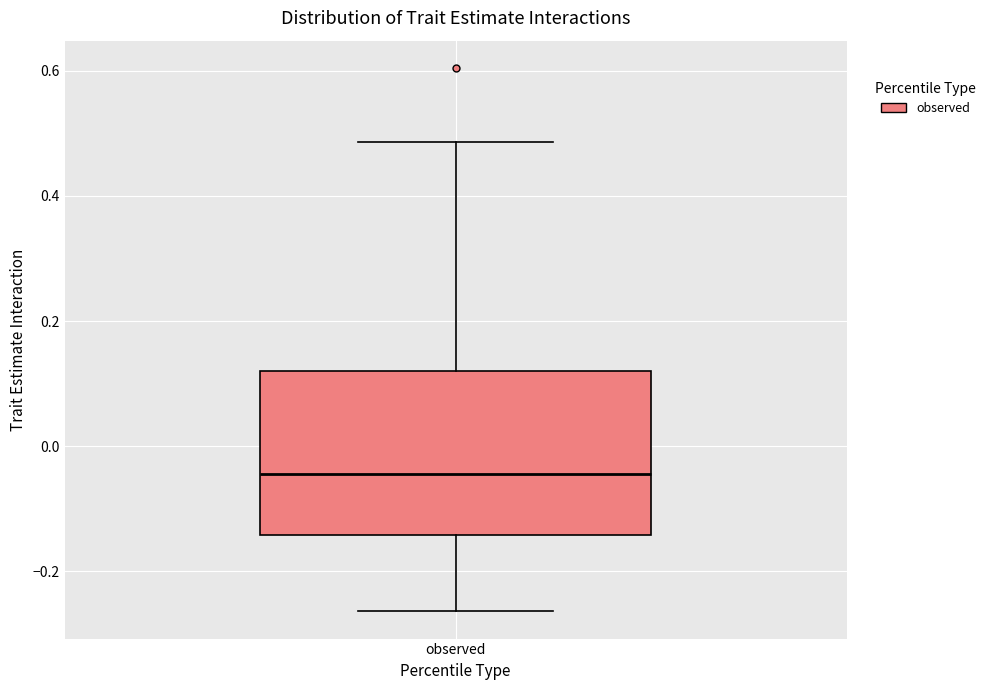

Where does the upper whisker of the box for observed end on the y-axis? The values are not printed on the chart, so give them approximately, as read against the axis.

0.48